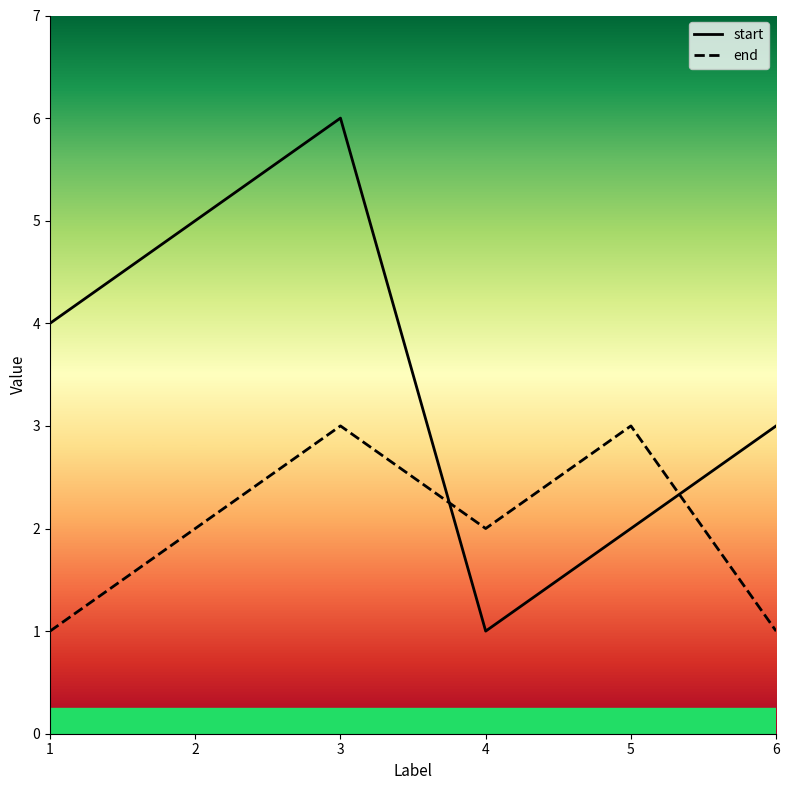

At which label does end reach its minimum?

1